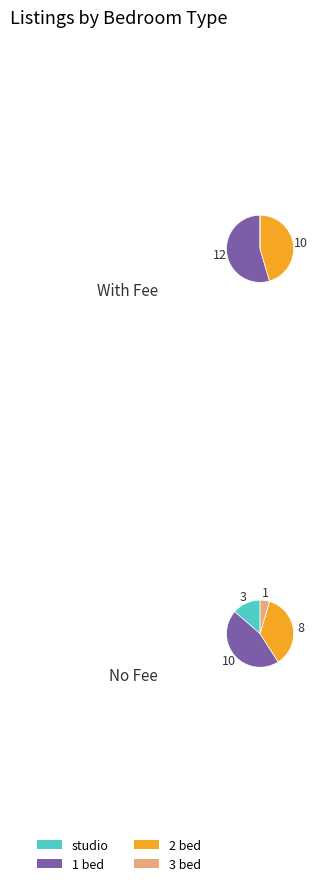

How many slices are in this pie chart?

4